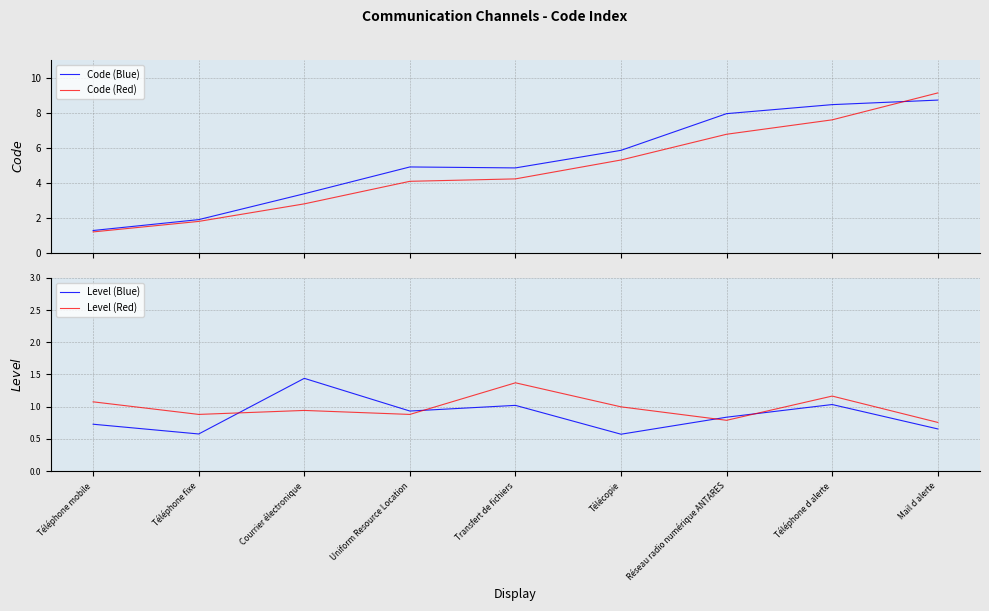

Where is Code (Red) nearest to the value 5?

Télécopie